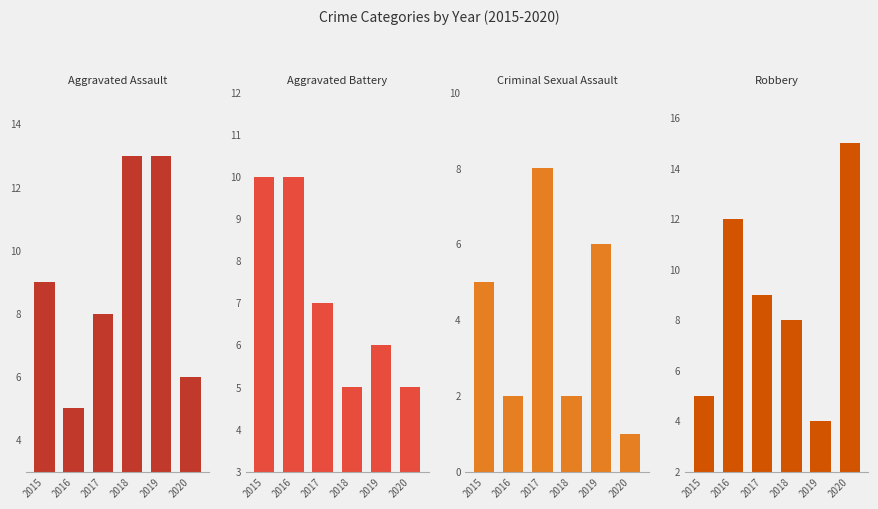

Reading left to right, extract all data points from this chart.

Aggravated Assault: 2015=9	2016=5	2017=8	2018=13	2019=13	2020=6
Aggravated Battery: 2015=10	2016=10	2017=7	2018=5	2019=6	2020=5
Criminal Sexual Assault: 2015=5	2016=2	2017=8	2018=2	2019=6	2020=1
Robbery: 2015=5	2016=12	2017=9	2018=8	2019=4	2020=15